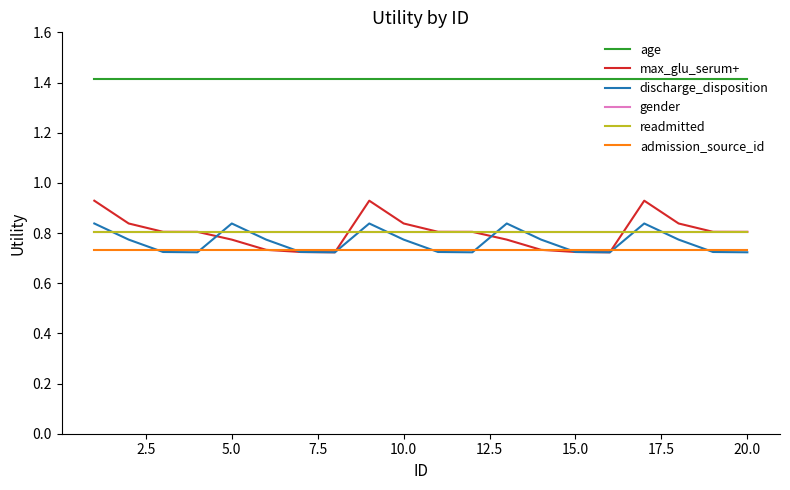

How many categories are shown in the chart?

20